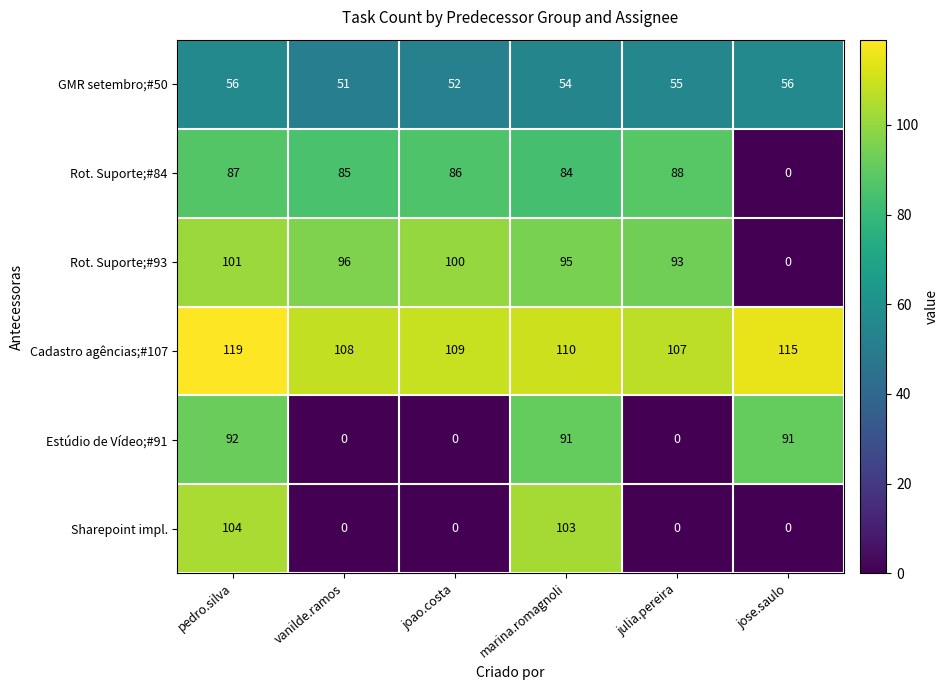

Rank the series by their maximum value, from lowest to highest.

GMR setembro;#50, Rot. Suporte;#84, Estúdio de Vídeo;#91, Rot. Suporte;#93, Sharepoint impl., Cadastro agências;#107